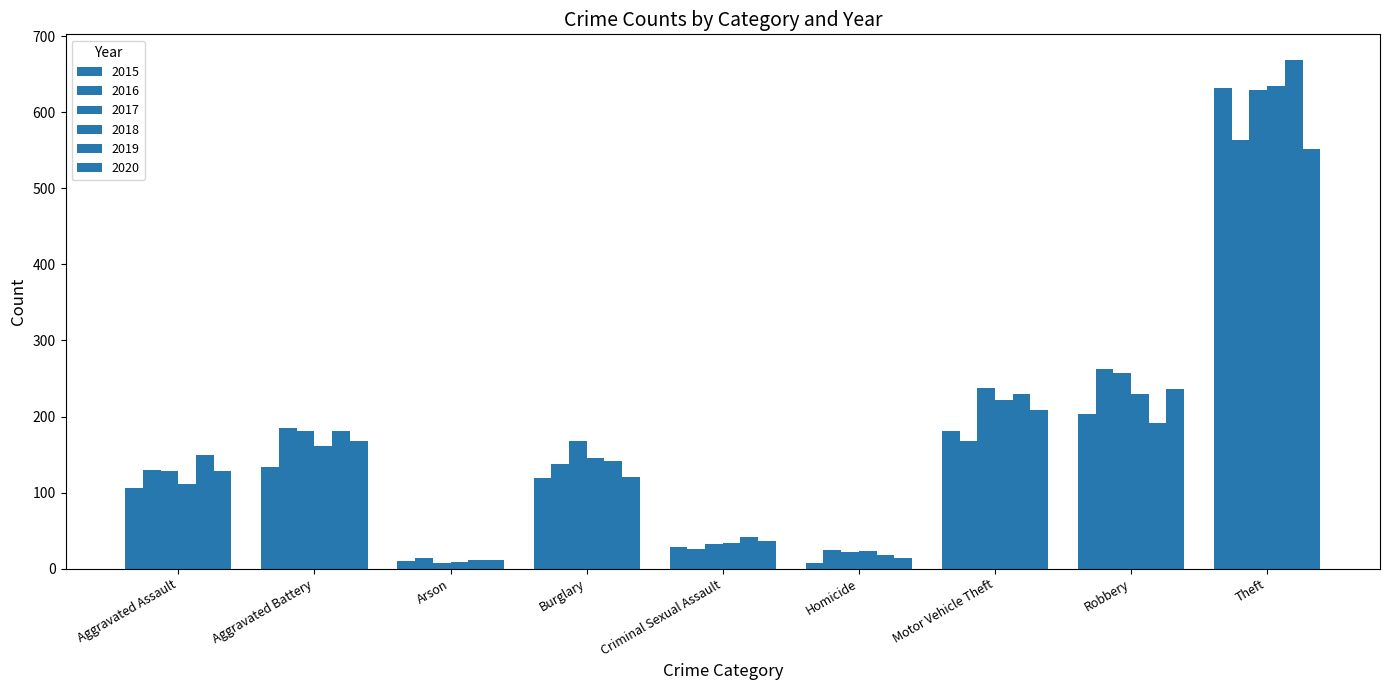

Which has a higher value, Aggravated Assault or Criminal Sexual Assault?

Aggravated Assault